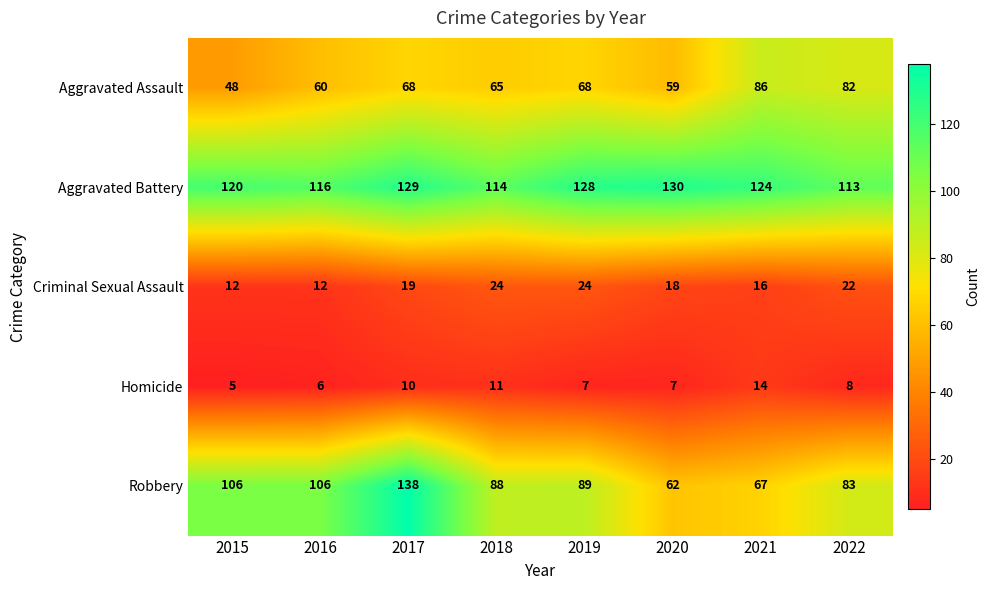

How many series are shown in this chart?

5